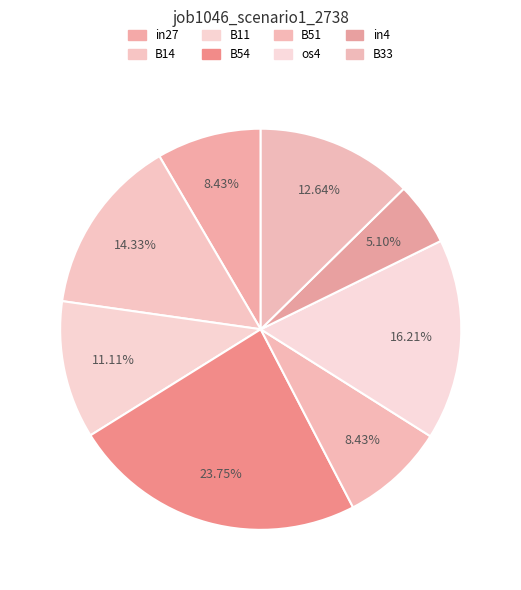

What percentage is the in27 slice, to the nearest percent?

8%